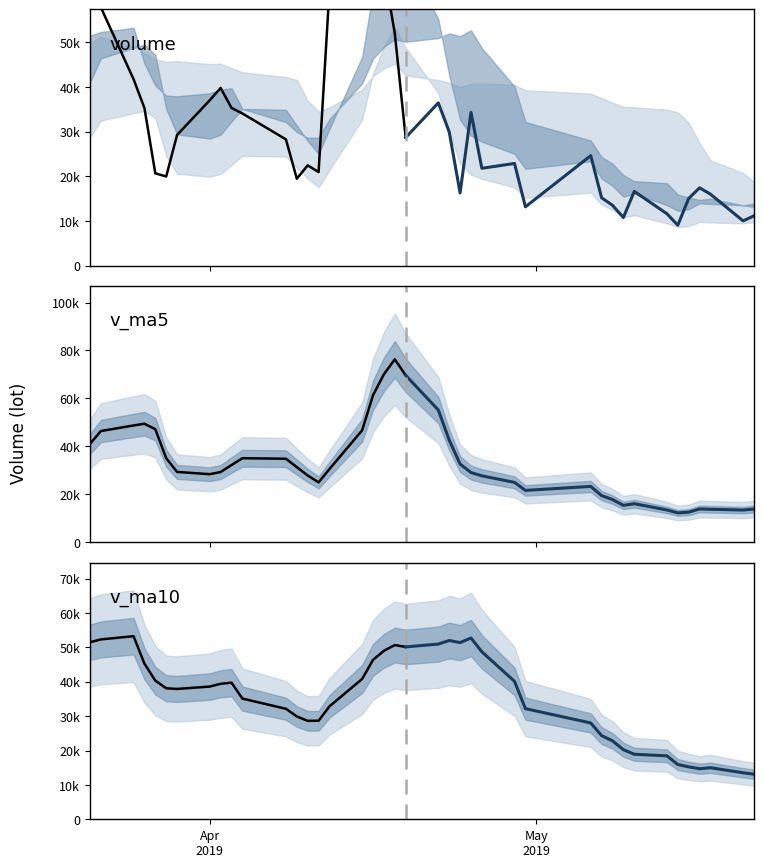

How many lines are shown in the chart?

4